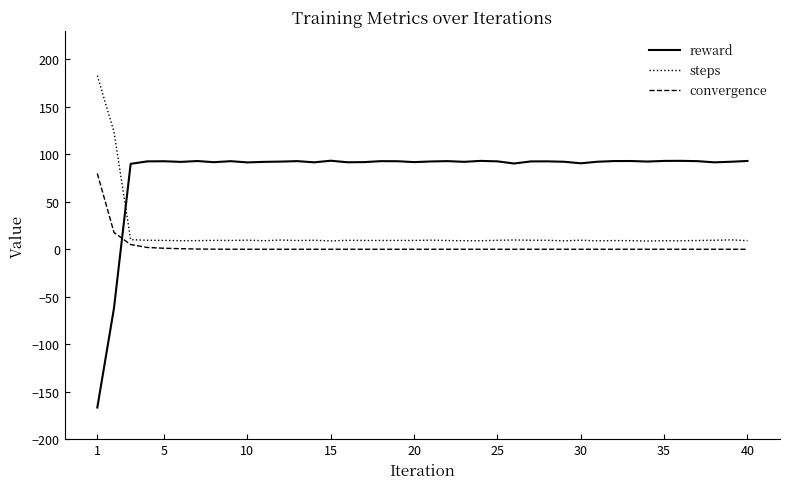

Rank the series by their average value, from lowest to highest.

convergence, steps, reward